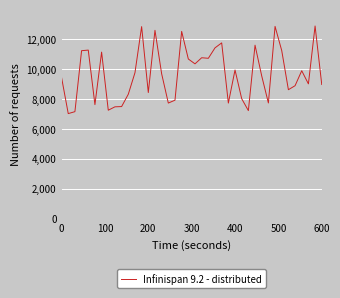

What is the minimum value shown in the chart?

7017.6